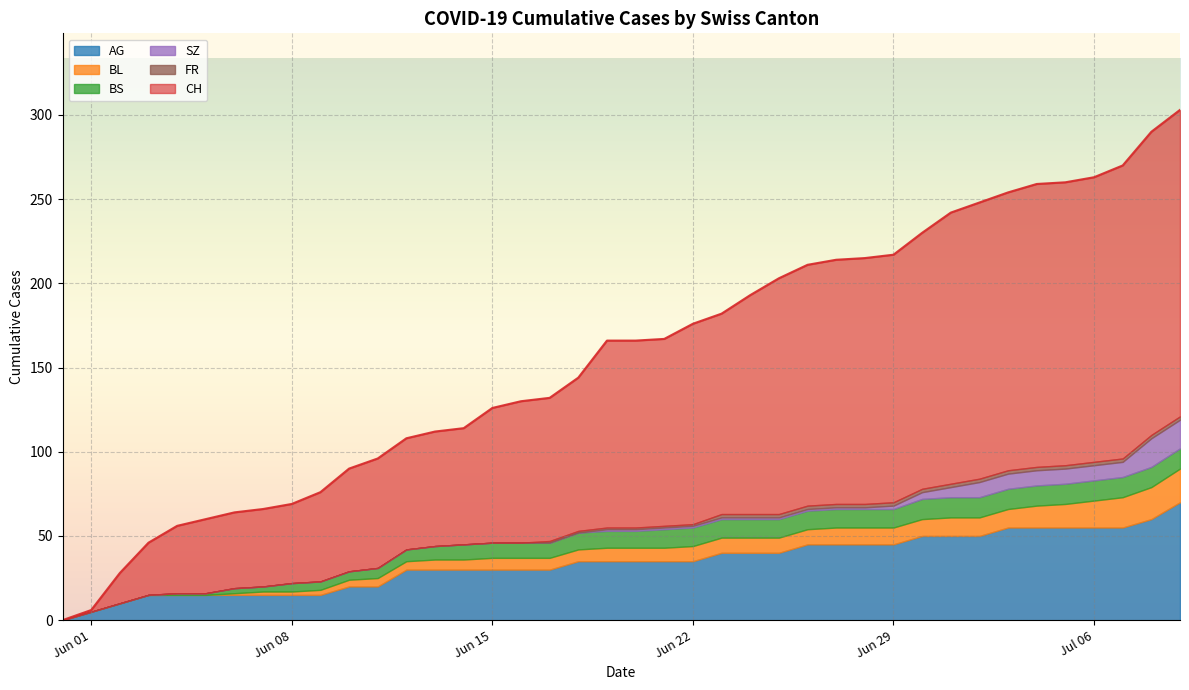

Reading right to left, list all the values displayed in this chart.

CH: 303	290	270	263	260	259	254	248	242	230	217	215	214	211	203	193	182	176	167	166	166	144	132	130	126	114	112	108	96	90	76	69	66	64	60	56	46	28	6	0
BL: 20	19	18	16	14	13	11	11	11	10	10	10	10	9	9	9	9	9	8	8	8	7	7	7	7	6	6	5	5	4	3	2	2	1	0	0	0	0	0	0
AG: 70	60	55	55	55	55	55	50	50	50	45	45	45	45	40	40	40	35	35	35	35	35	30	30	30	30	30	30	20	20	15	15	15	15	15	15	15	10	5	0
BS: 12	12	12	12	12	12	12	12	12	12	11	11	11	11	11	11	11	11	11	10	10	10	9	9	9	9	8	7	6	5	5	5	3	3	1	1	0	0	0	0
SZ: 17	17	9	9	9	9	9	9	6	4	2	1	1	1	1	1	1	1	1	1	1	0	0	0	0	0	0	0	0	0	0	0	0	0	0	0	0	0	0	0
FR: 2	2	2	2	2	2	2	2	2	2	2	2	2	2	2	2	2	1	1	1	1	1	1	0	0	0	0	0	0	0	0	0	0	0	0	0	0	0	0	0